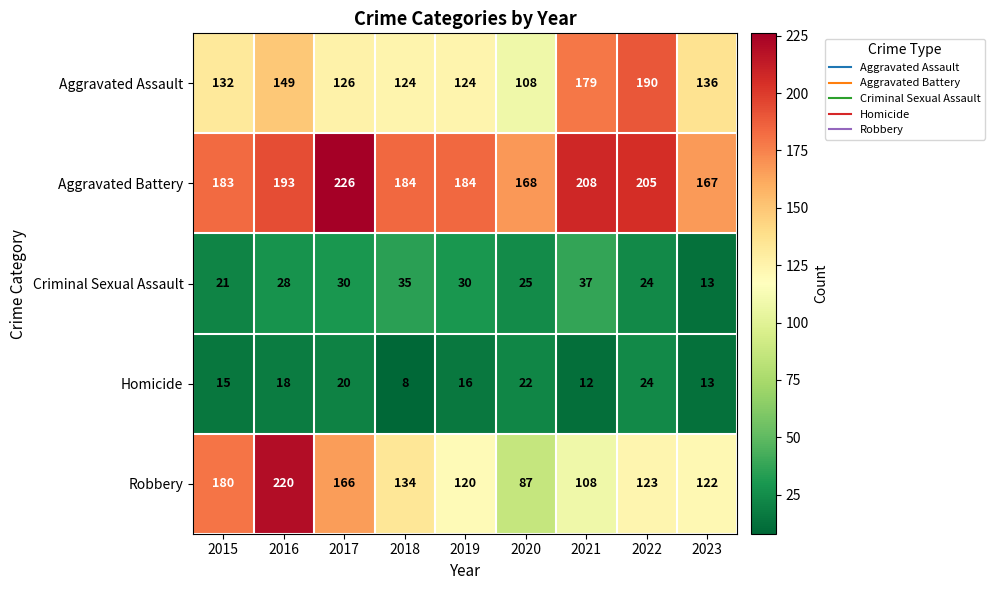

Which series changed the most between 2020 and 2023?

Robbery